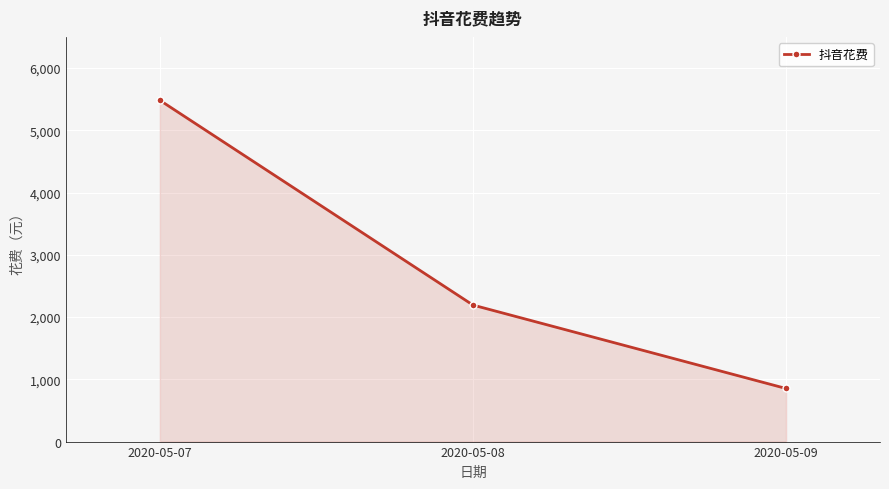

What is the change in value from 2020-05-08 to 2020-05-09?

-1340.0